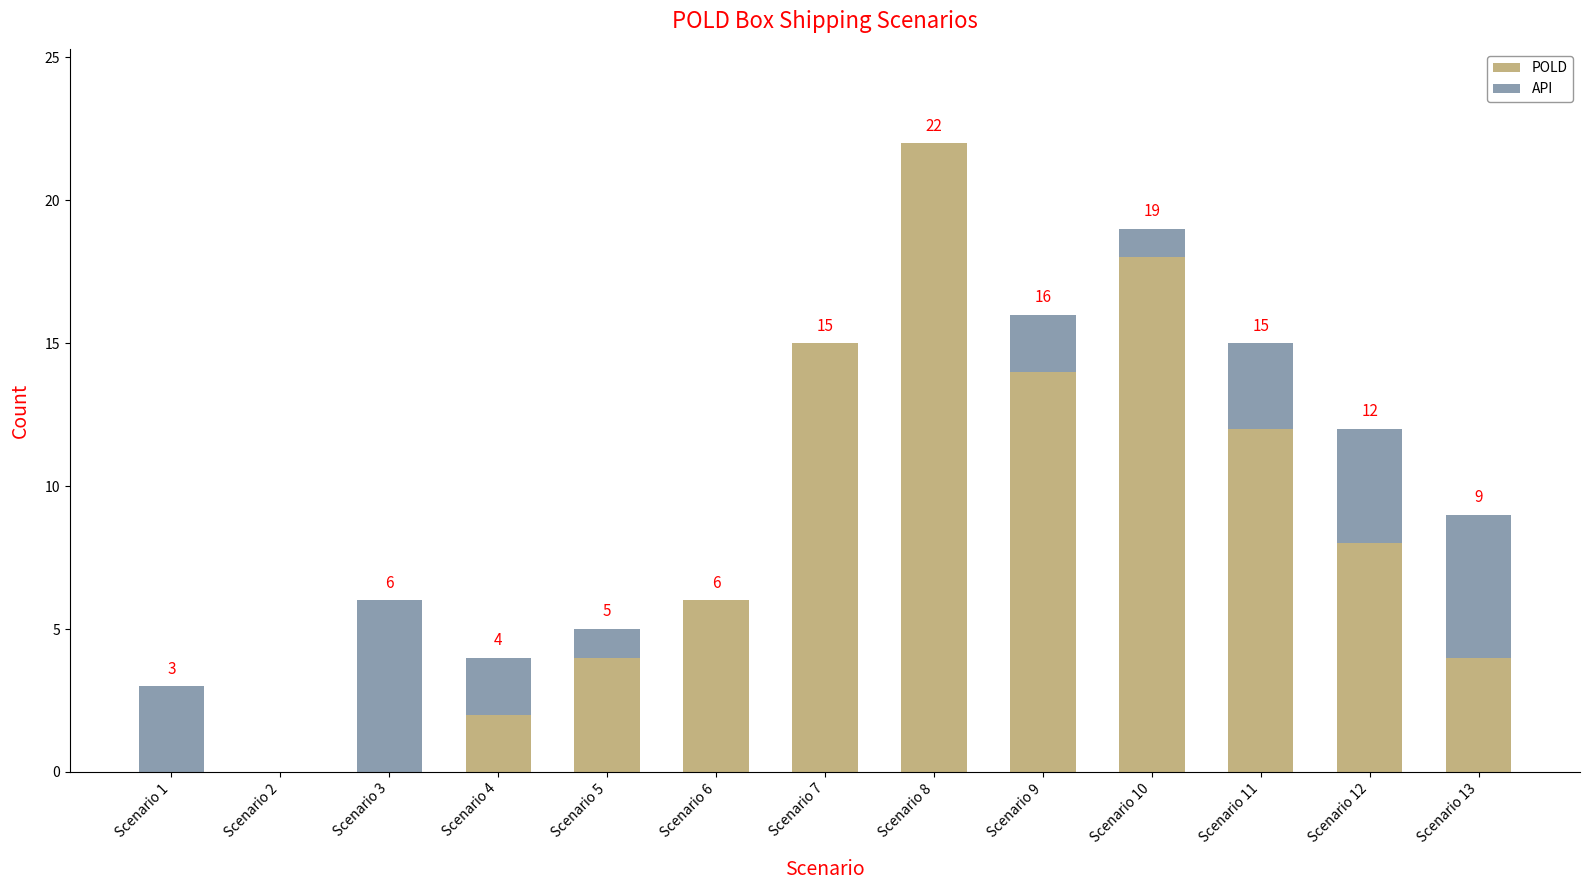

At which label is POLD closest to 11?

Scenario 11